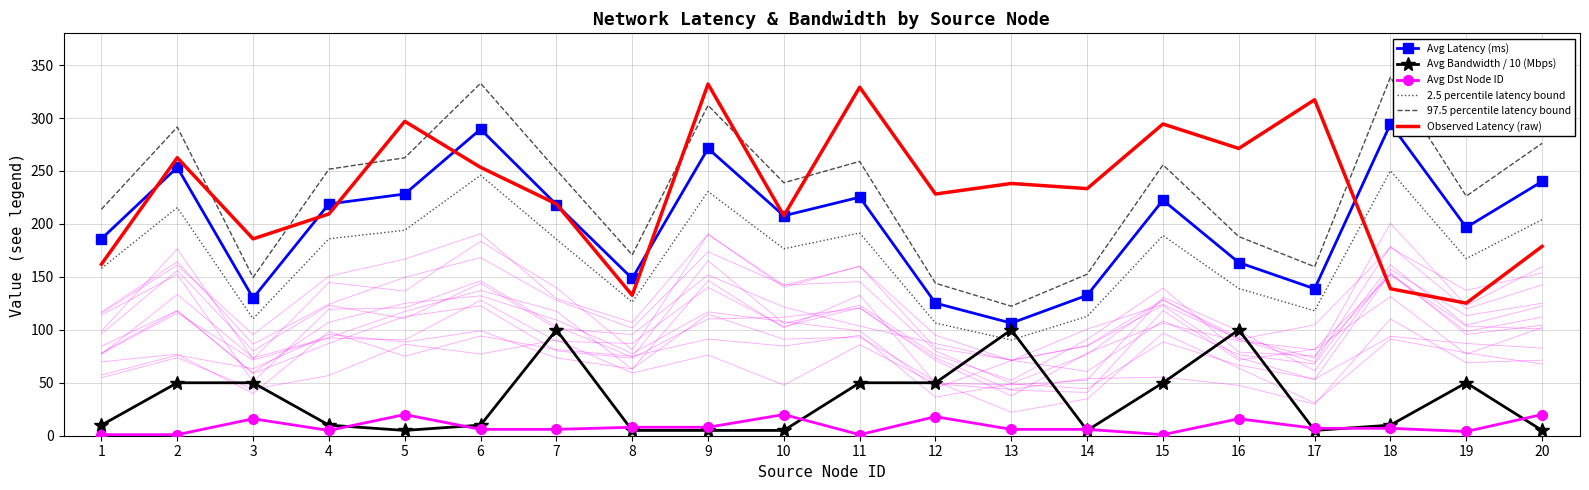

Which series has the largest range (max minus min)?

97.5 percentile latency bound